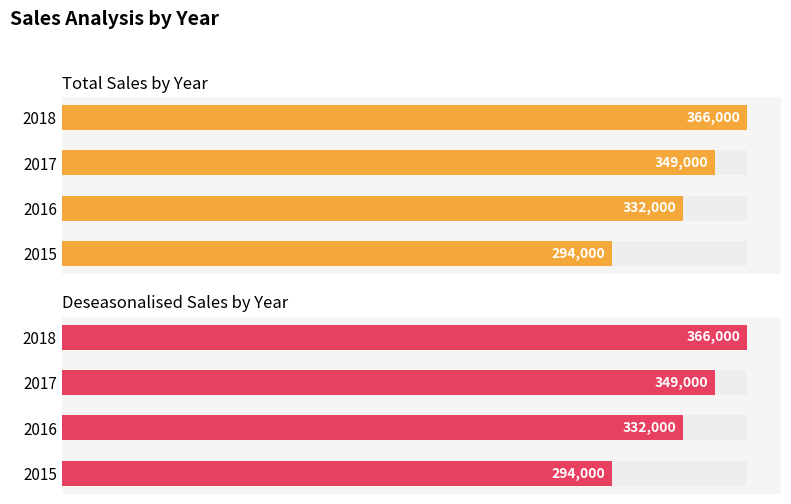

Count the number of data series in this chart.

2